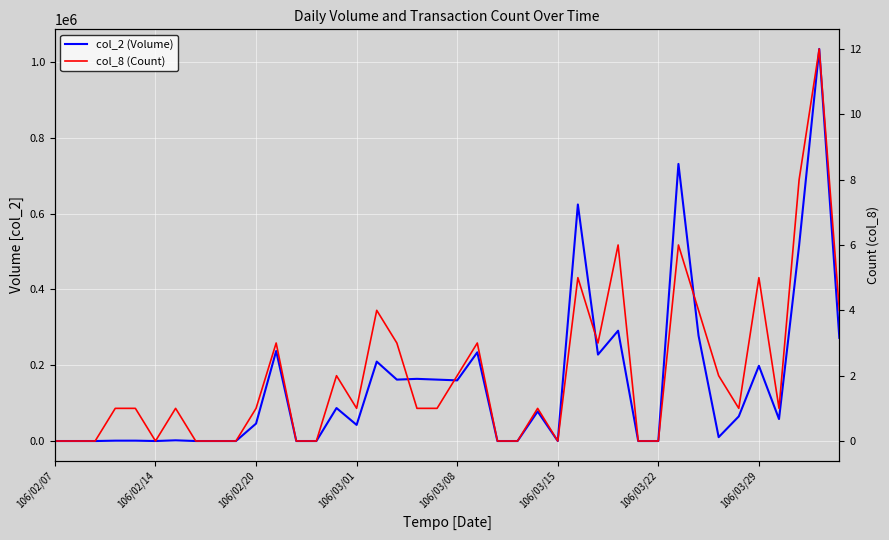

Is it true that col_8 (Count) equals 0 at 106/02/14?

True